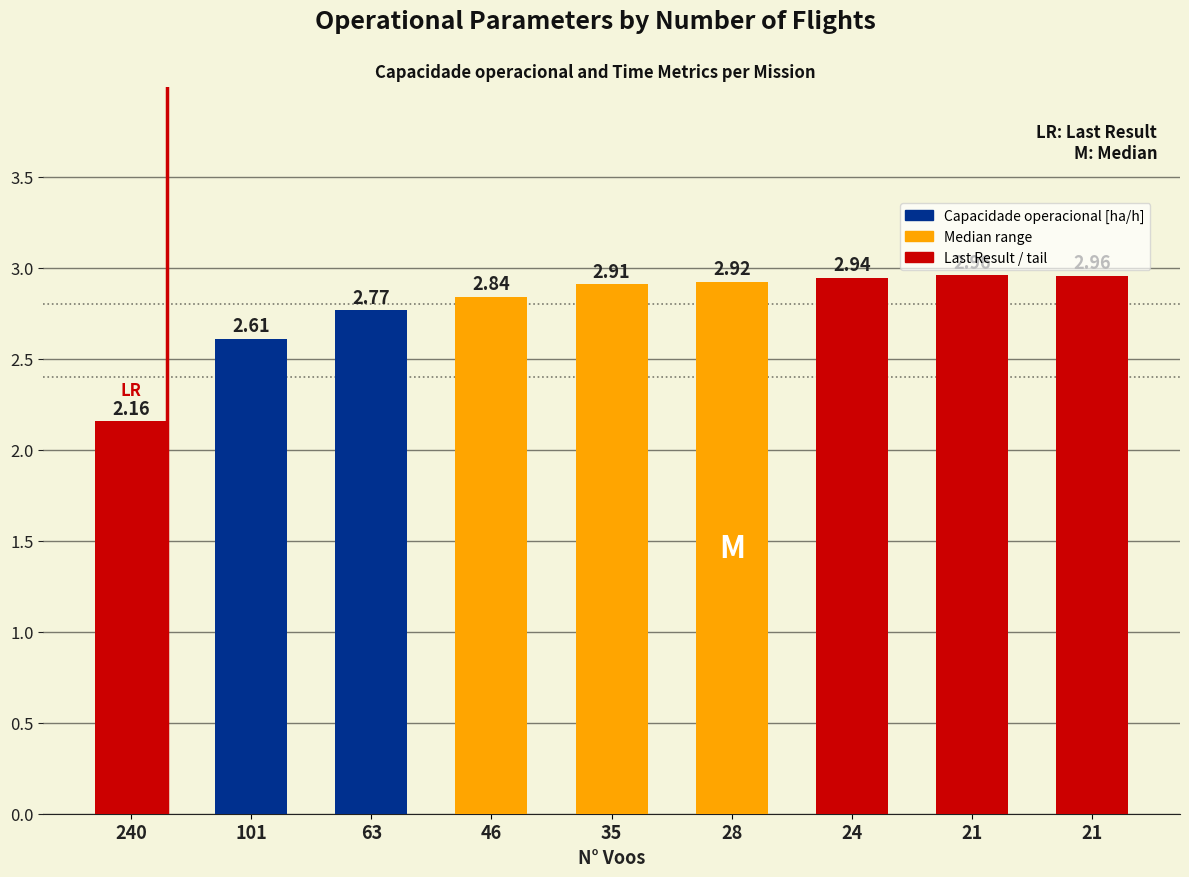

How many bars are there in total?

9